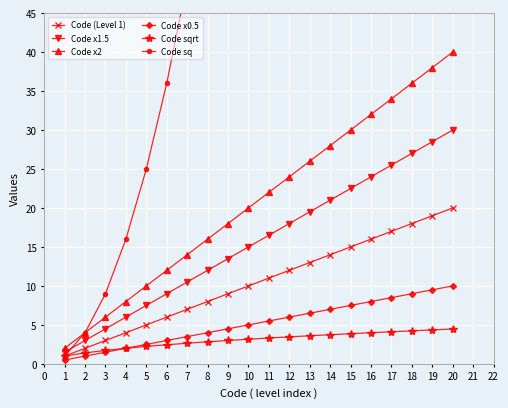

What is the approximate value of Code x2 at 5?

10.0